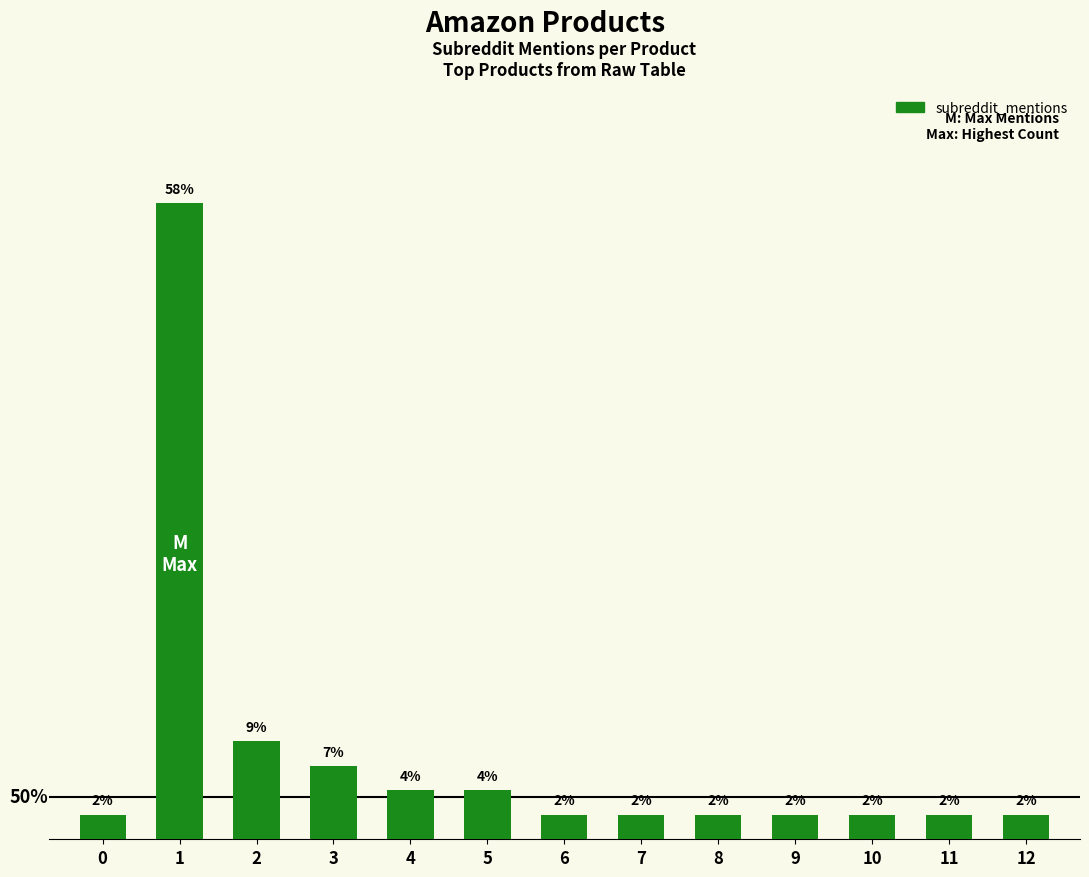

What is the difference between the maximum and second lowest values?

25